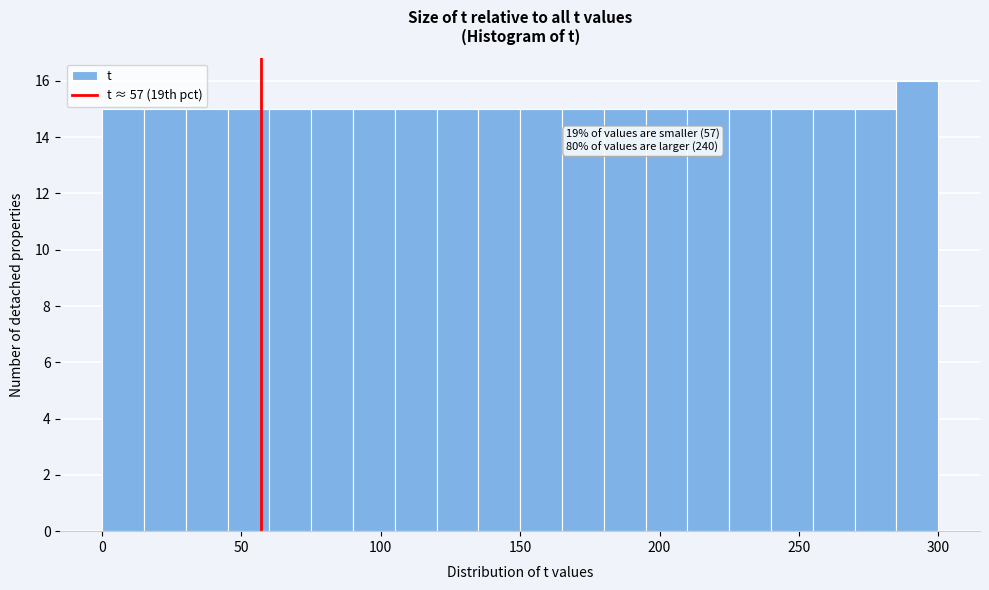

Around what value on the x-axis is the tallest bar? Give the approximate position of its centre, as read against the axis.

295